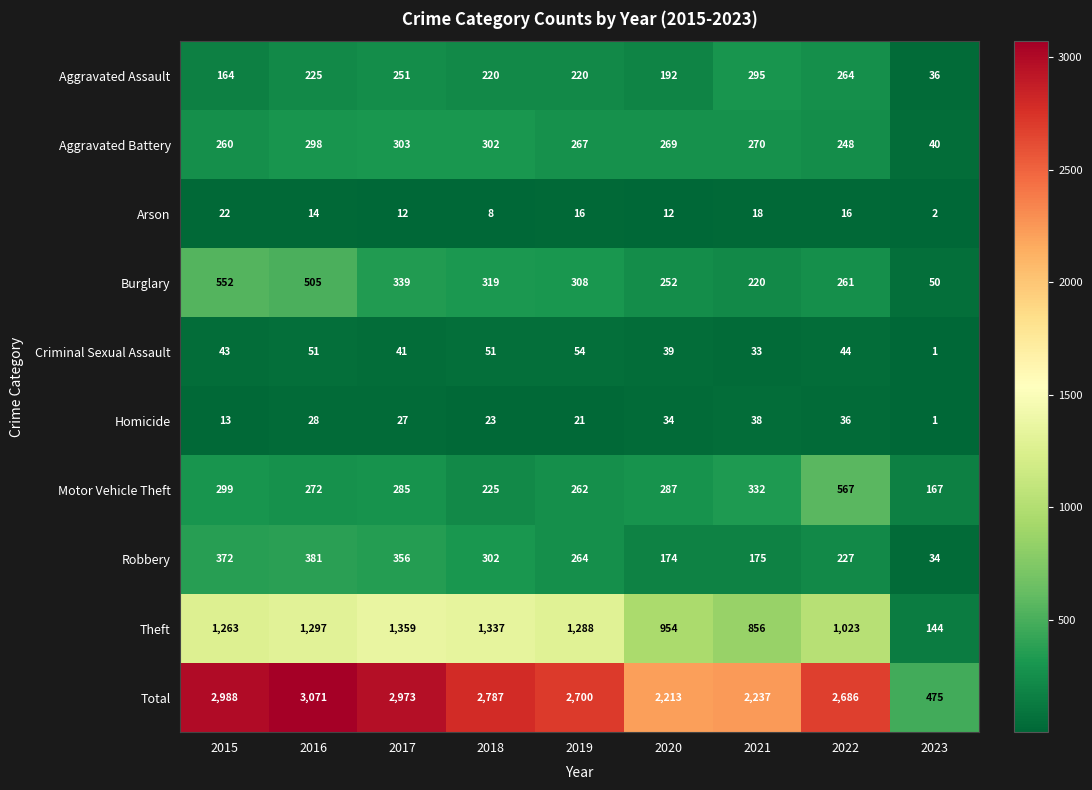

Which series changed the most between 2015 and 2016?

Total